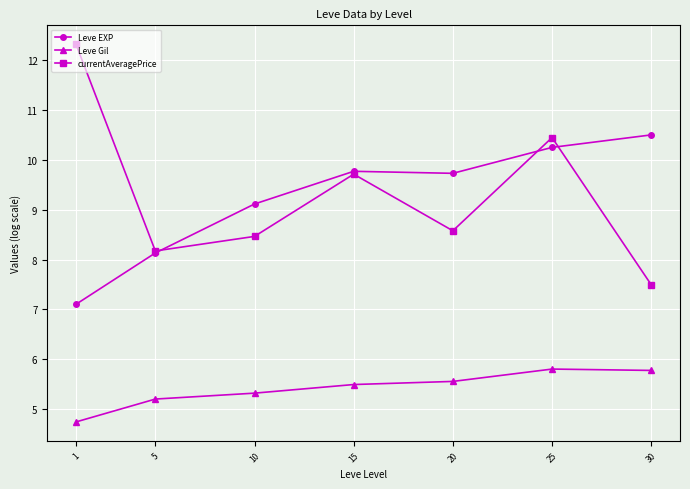

True or false: currentAveragePrice and Leve Gil intersect in this chart.

False